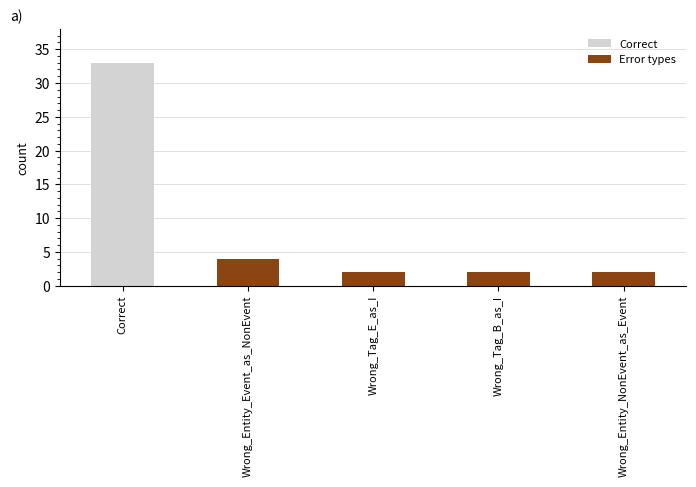

Reading left to right, what are all the values shown in this chart?

Correct=33	Wrong_Entity_Event_as_NonEvent=4	Wrong_Tag_E_as_I=2	Wrong_Tag_B_as_I=2	Wrong_Entity_NonEvent_as_Event=2